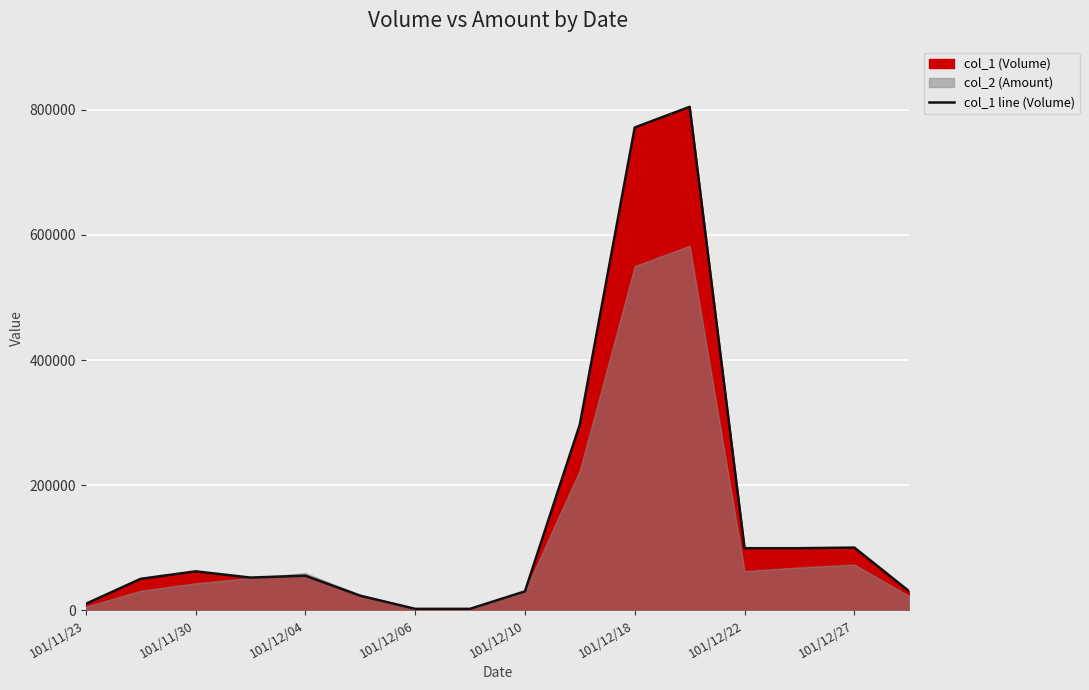

Where does the data first go above 55000?

101/11/30